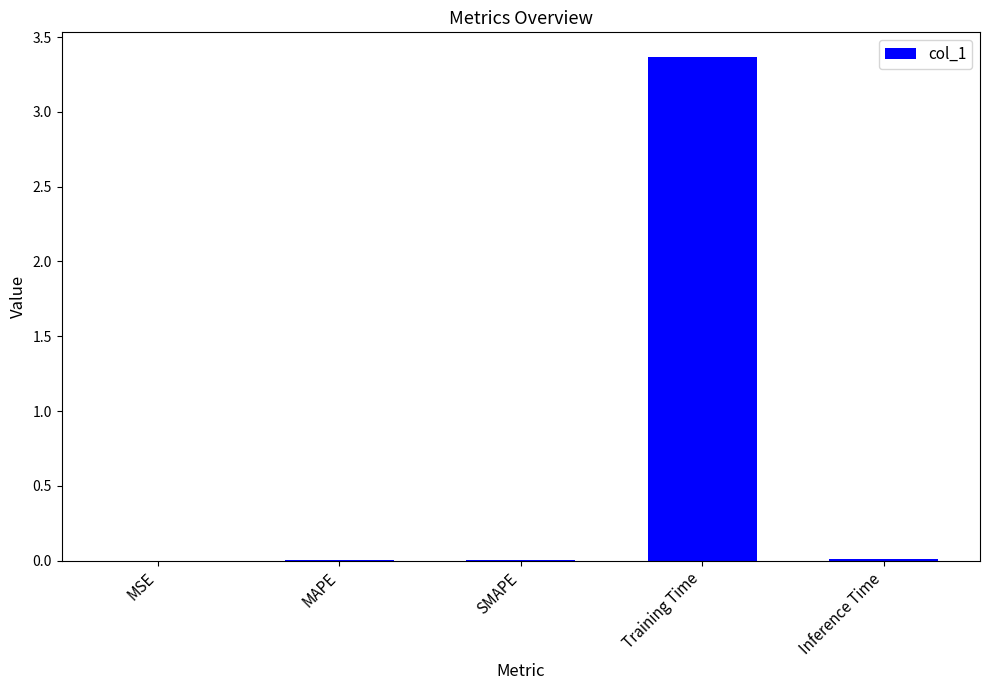

True or false: the data shows 0.0 at MSE.

True